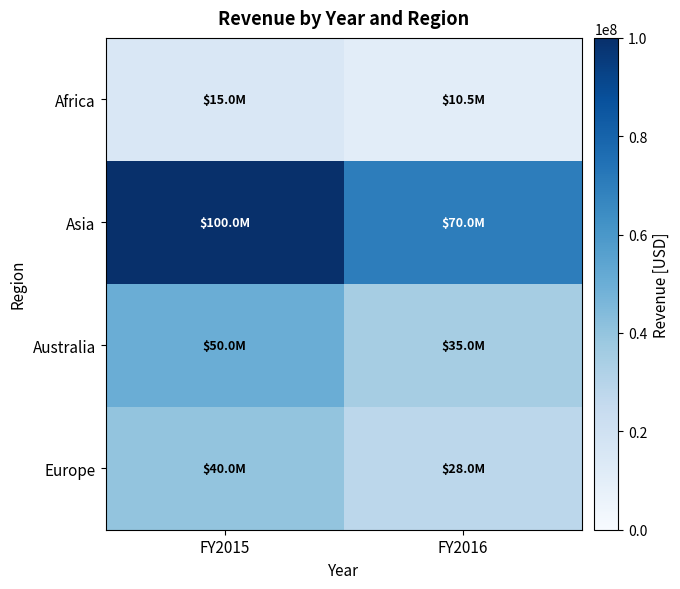

Reading right to left, what are all the values shown in this chart?

Africa: FY2016=10500000	FY2015=15000000
Asia: FY2016=70000000	FY2015=100000000
Australia: FY2016=35000000	FY2015=50000000
Europe: FY2016=28000000	FY2015=40000000